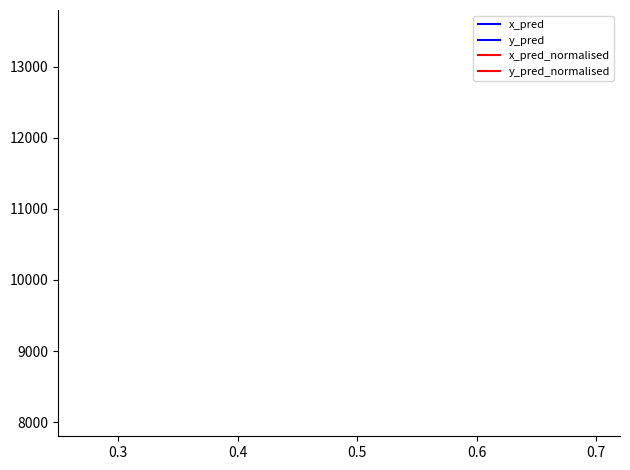

What are all the series names shown in the legend?

x_pred, y_pred, x_pred_normalised, y_pred_normalised